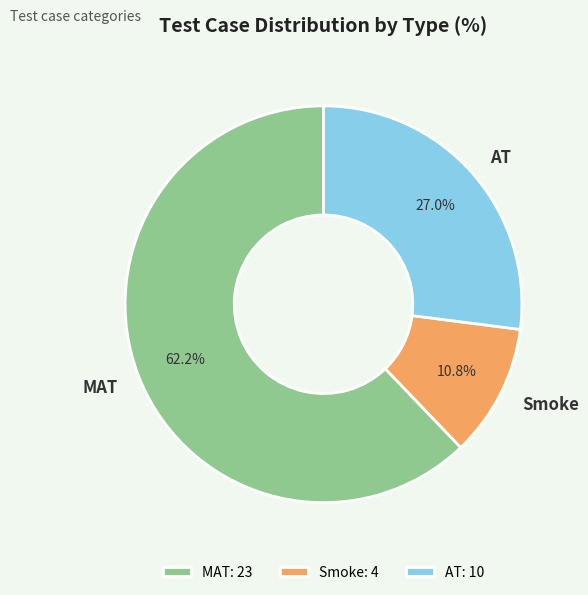

True or false: Smoke accounts for 1% of the total.

False